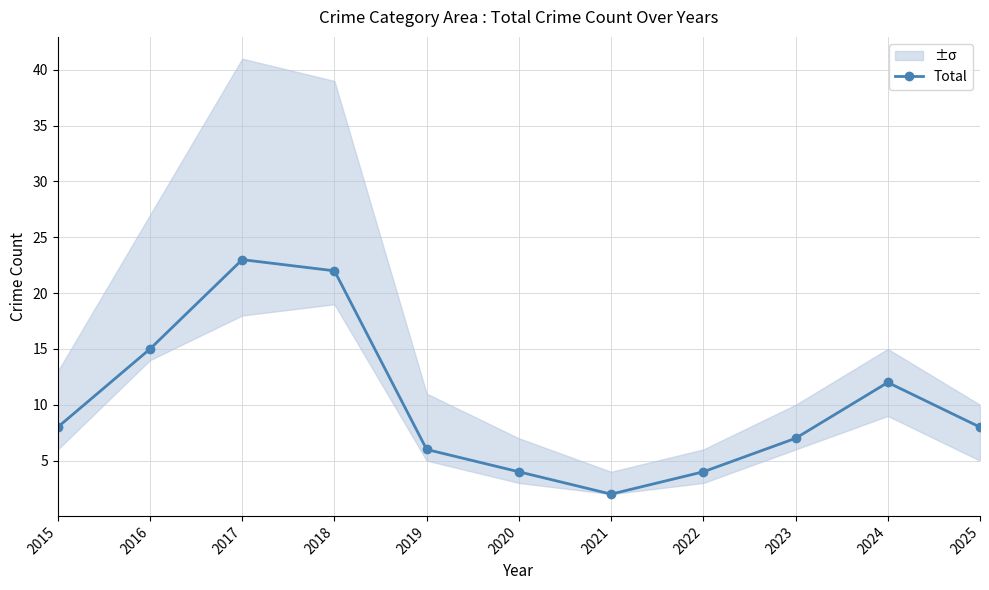

At which label does the data first exceed 8?

2016